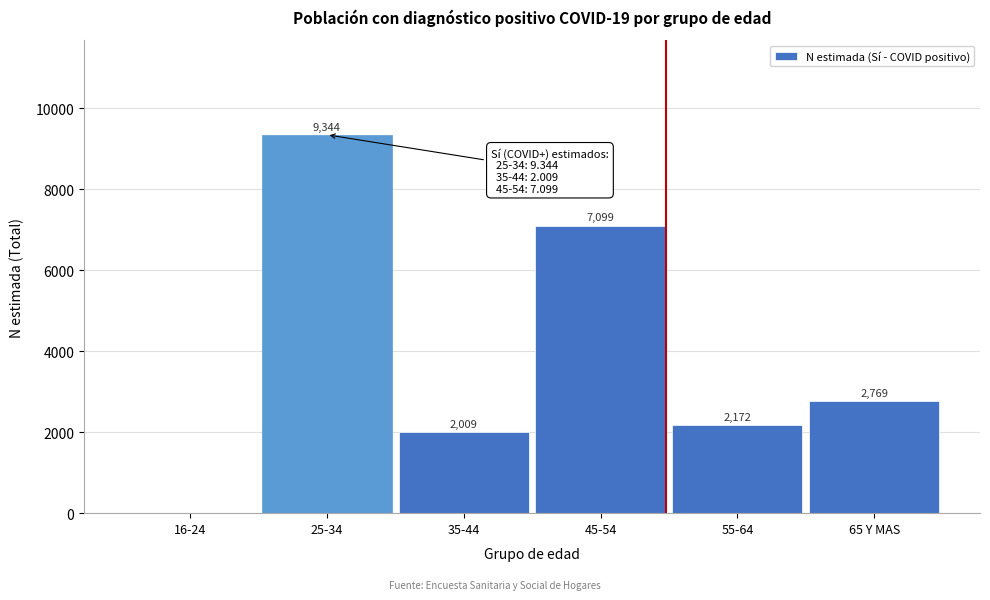

Reading right to left, list all the values displayed in this chart.

65 Y MAS=2769	55-64=2172	45-54=7099	35-44=2009	25-34=9344	16-24=0